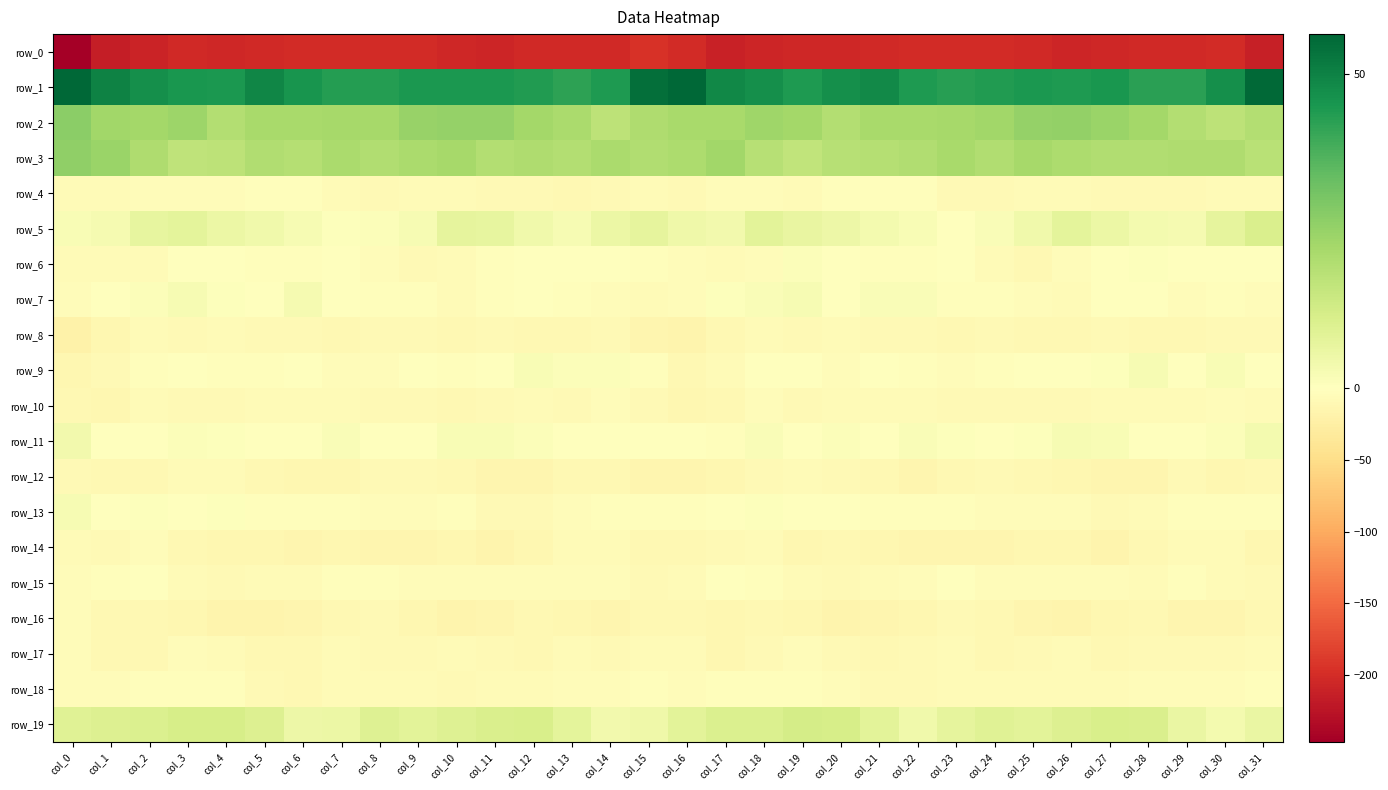

What is the average value of the row_6 series?

-3.1